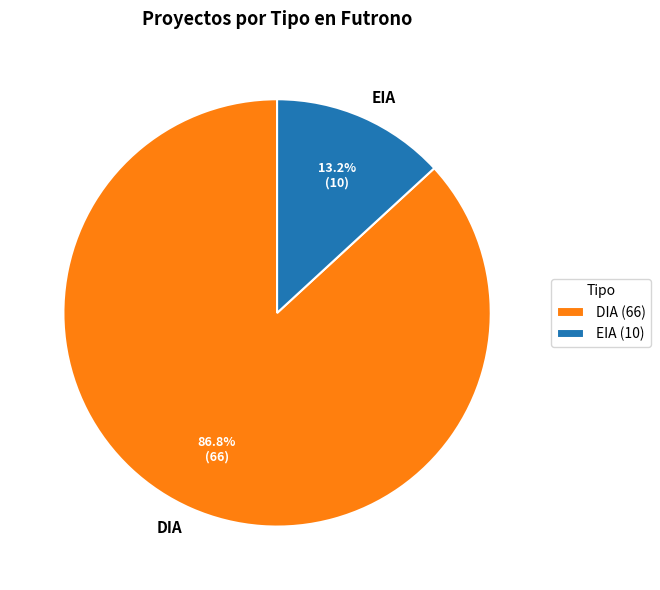

How many slices are in this pie chart?

2